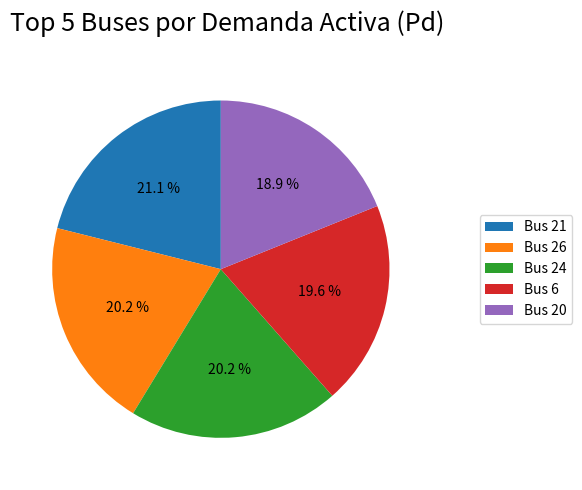

Is Bus 21 the majority of the pie?

No